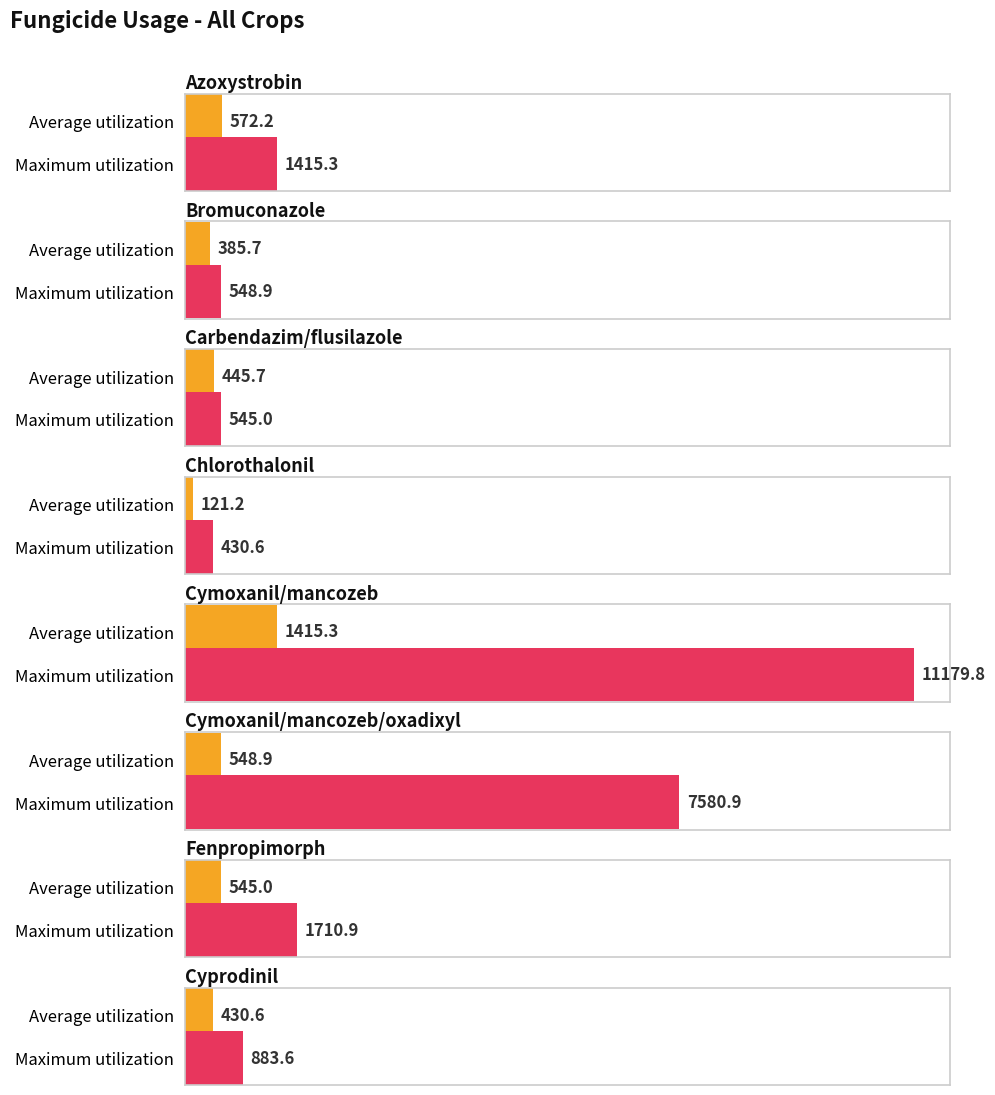

What is the difference between the Maximum utilization values at Chlorothalonil and Bromuconazole?

118.3